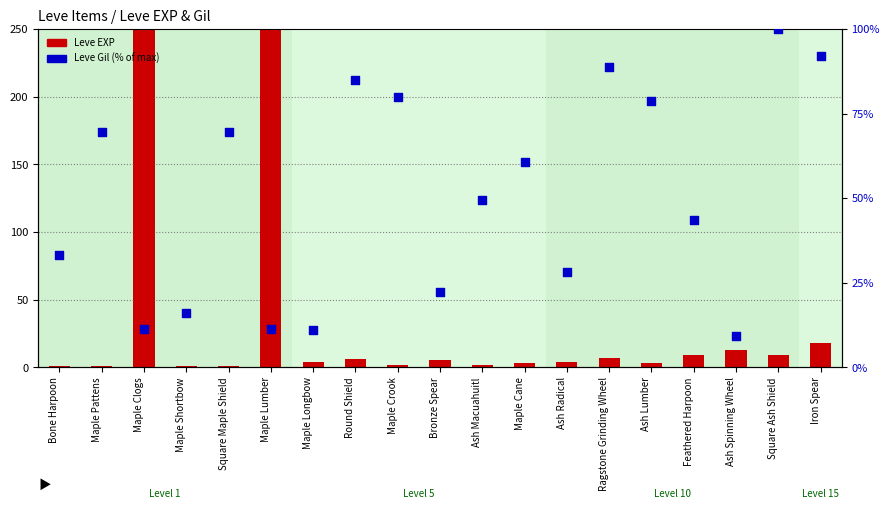

At how many categories does at least one series exceed 190?

2